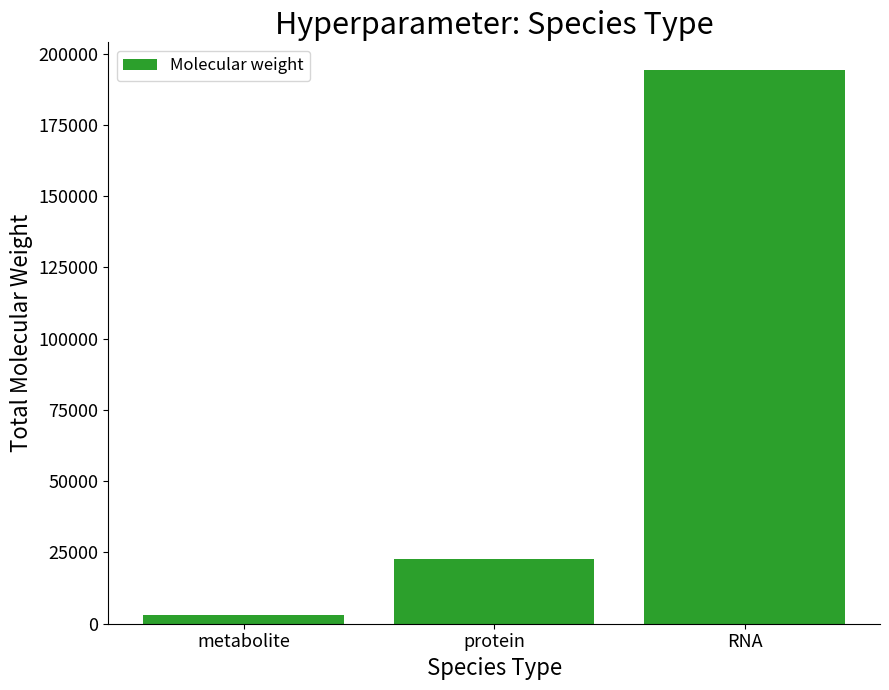

How many distinct data groups are displayed?

1